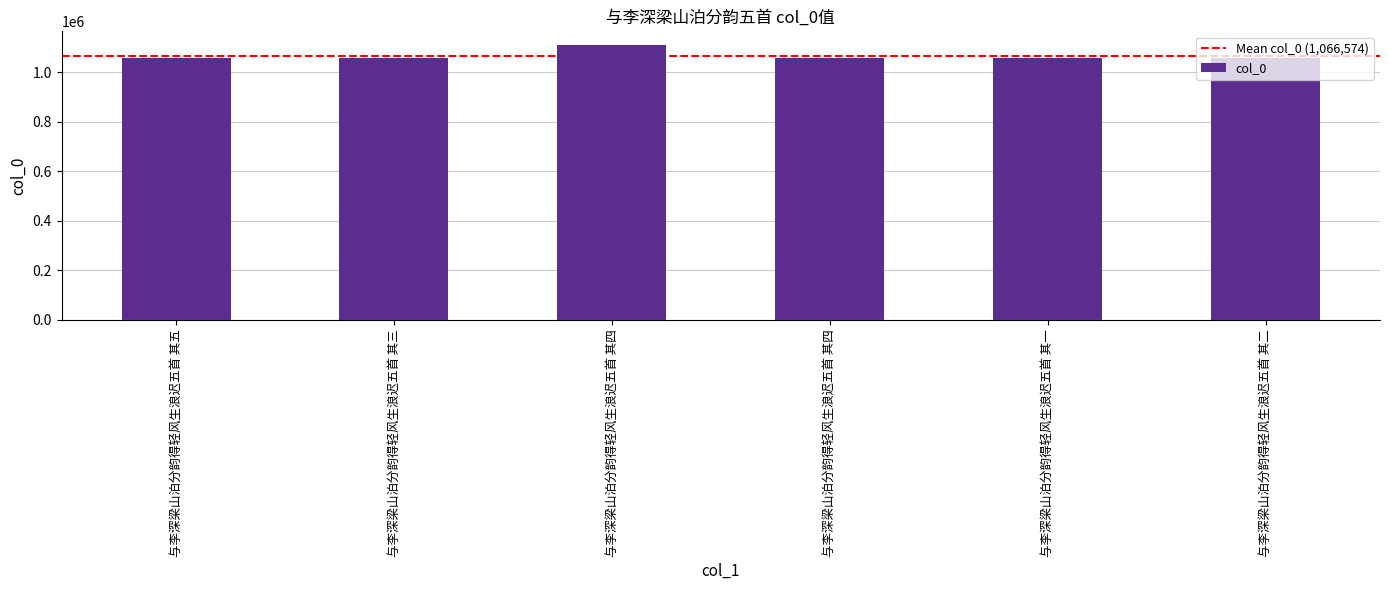

Rank the categories by value from highest to lowest.

与李深梁山泊分韵得轻风生浪迟五首 其四, 与李深梁山泊分韵得轻风生浪迟五首 其五, 与李深梁山泊分韵得轻风生浪迟五首 其四, 与李深梁山泊分韵得轻风生浪迟五首 其三, 与李深梁山泊分韵得轻风生浪迟五首 其二, 与李深梁山泊分韵得轻风生浪迟五首 其一